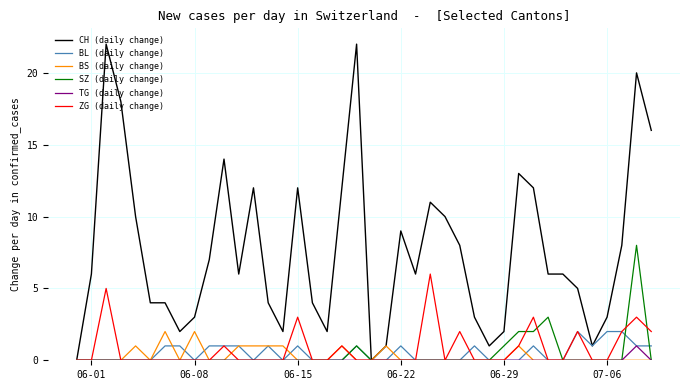

What are all the series names shown in the legend?

CH (daily change), BL (daily change), BS (daily change), SZ (daily change), TG (daily change), ZG (daily change)